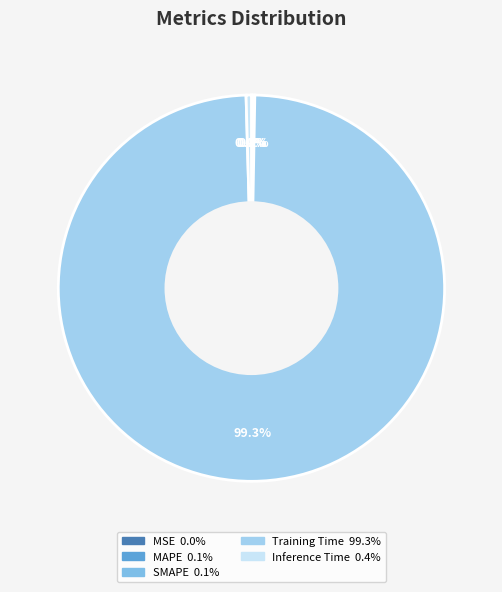

What percentage is the Training Time slice, to the nearest percent?

99%